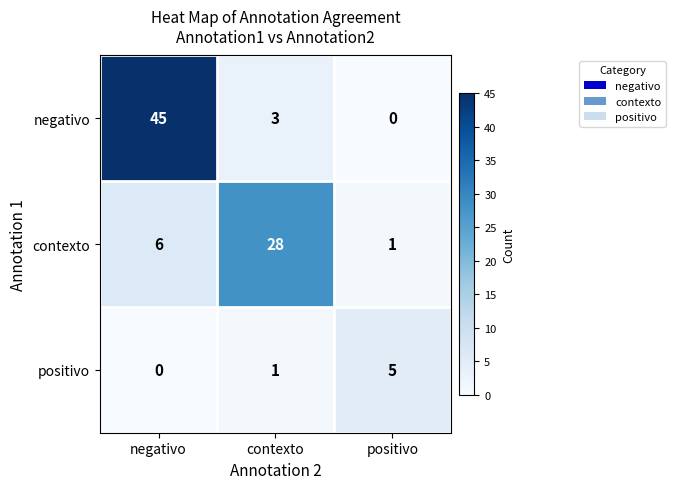

How many distinct data groups are displayed?

3